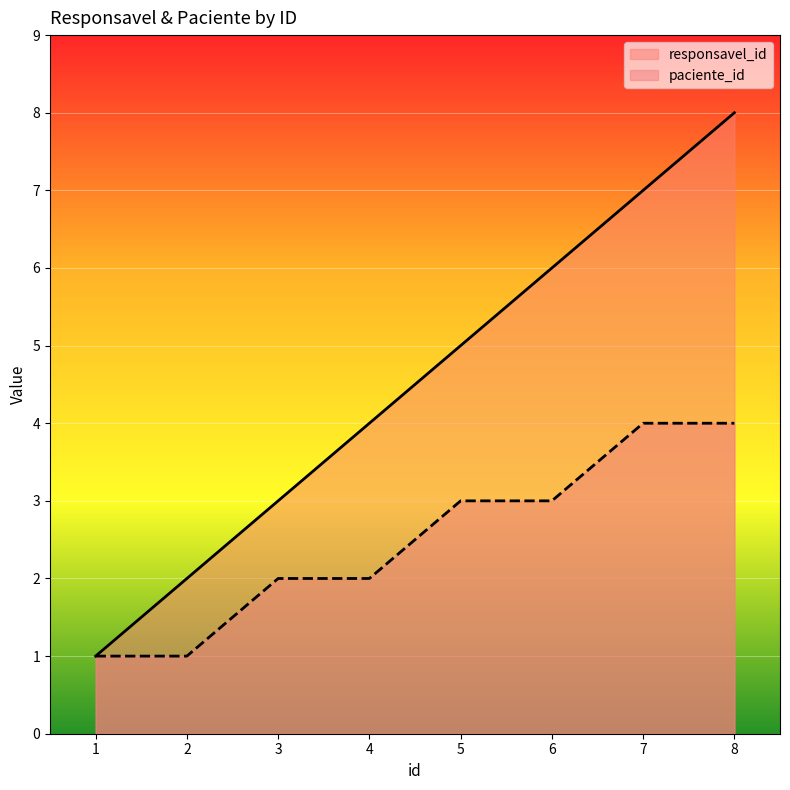

At how many categories does at least one series exceed 7?

1